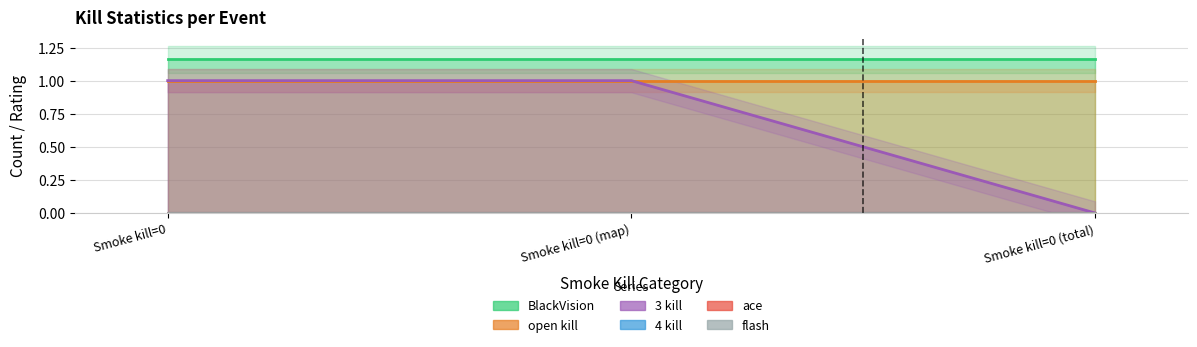

How many data points does each series have?

3